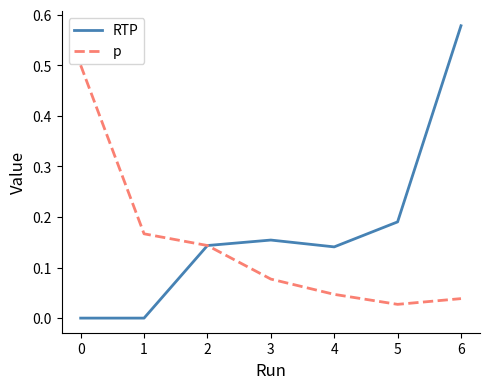

How many series are shown in this chart?

2